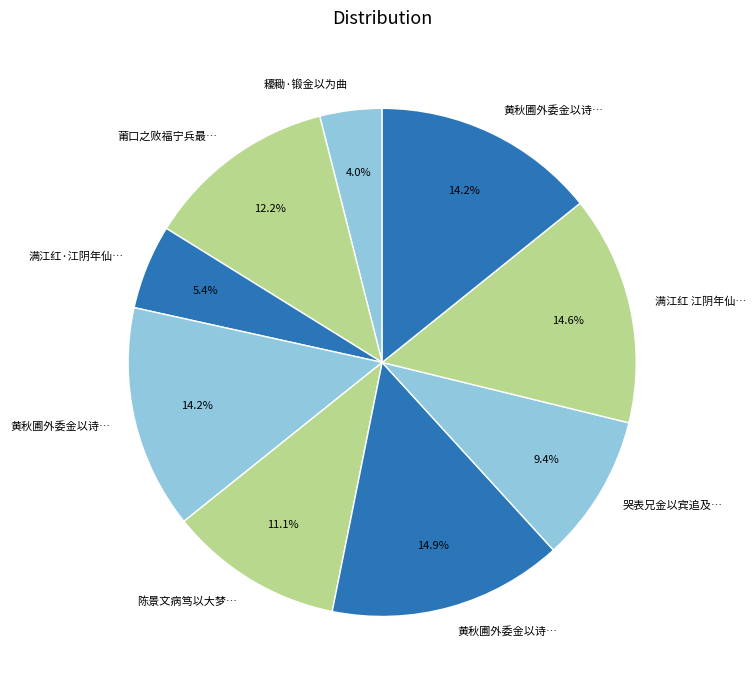

Rank the categories by value from highest to lowest.

黄秋圃外委金以诗见呈率赠, 满江红 江阴年仙九尚书没于崇川，侧室吴氏吞金以殉, 黄秋圃外委金以诗见呈率赠 其二, 黄秋圃外委金以诗见呈率赠 其一, 莆口之败福宁兵最无纪律大纵掠金以致肝脑涂地赋诗伤之, 陈景文病笃以大梦诗见别因次其韵复之捐四金以经纪其后事, 哭表兄金以宾追及伯氏怀用, 满江红·江阴年仙九尚书没于崇川，侧室吴氏吞金以殉, 耰耡·锻金以为曲